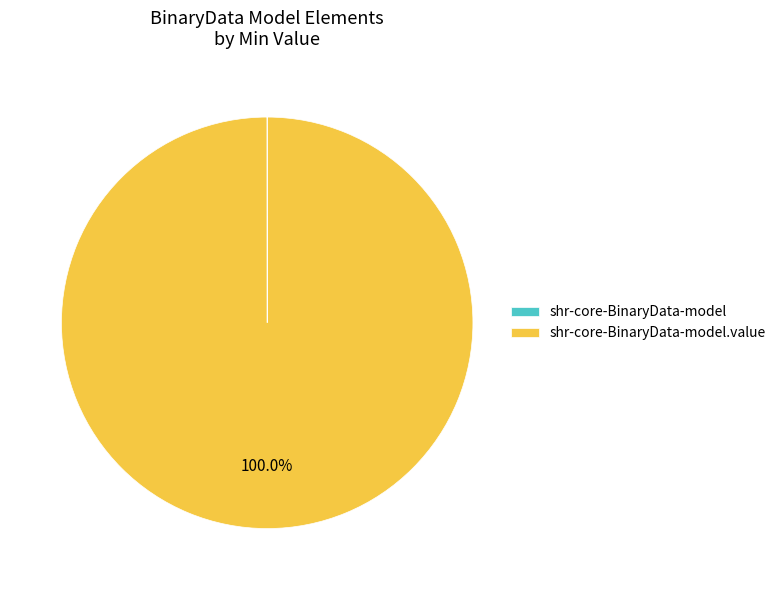

Does any single category account for the majority?

Yes